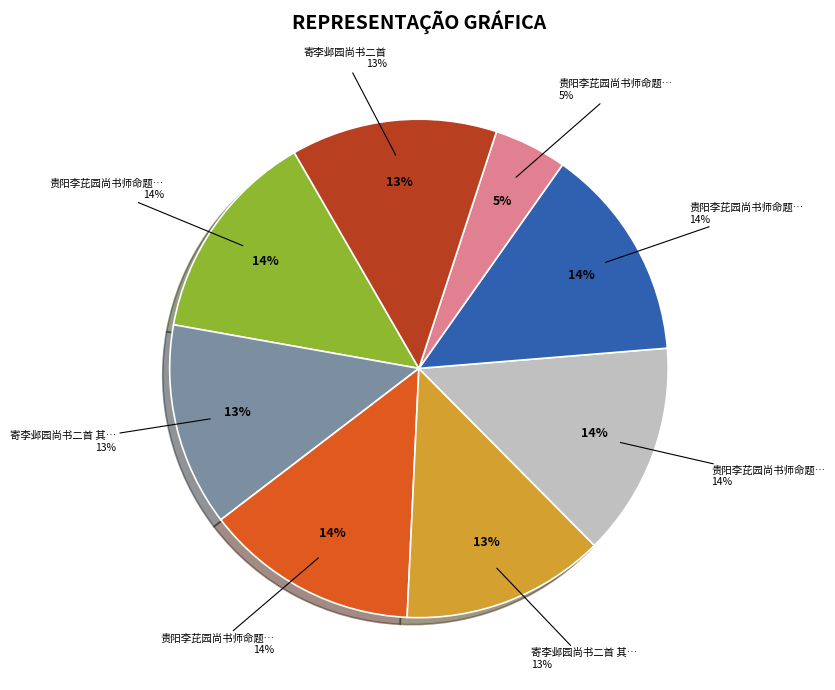

To the nearest percent, what is the difference between the largest and smallest slice percentages?

9%